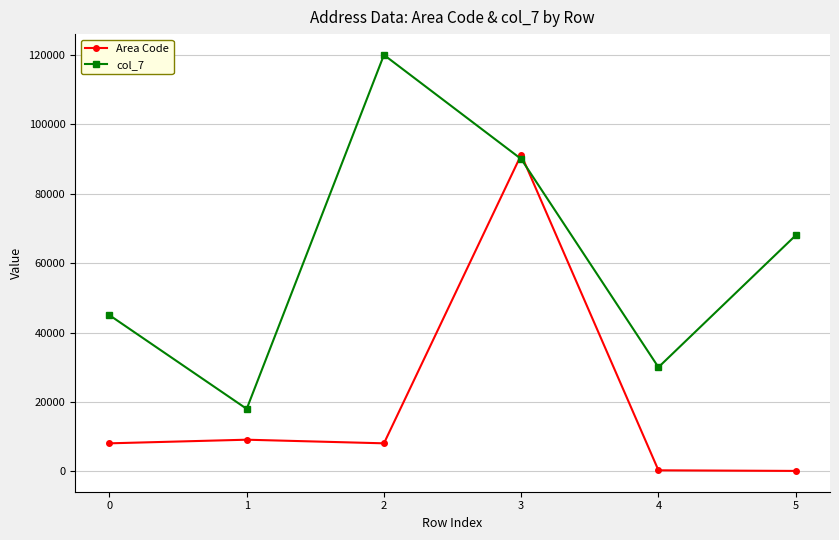

What is the spread (max minus min) of values at 2?

111925